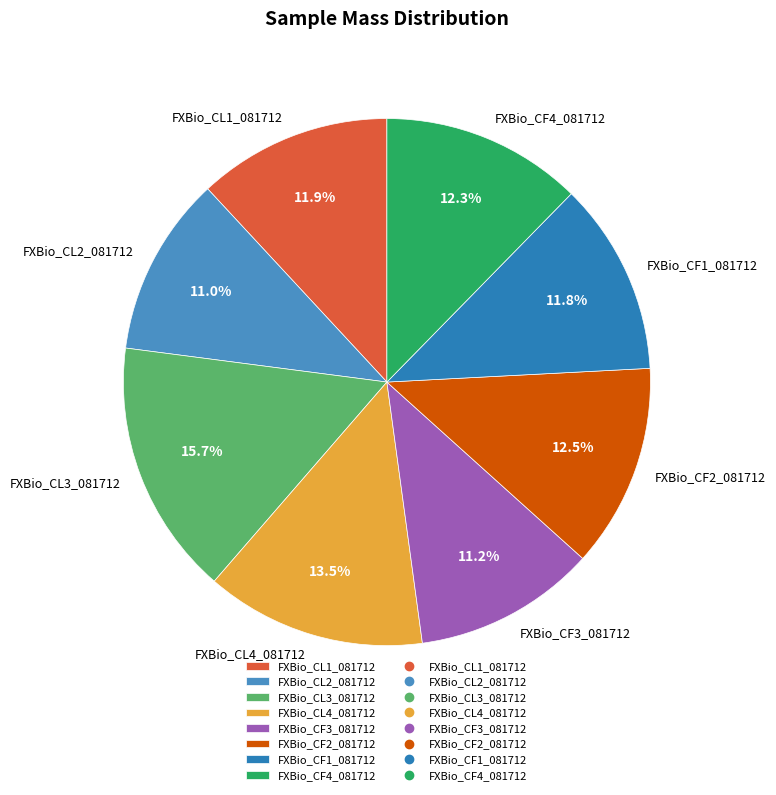

What is the largest slice in the pie chart?

FXBio_CL3_081712